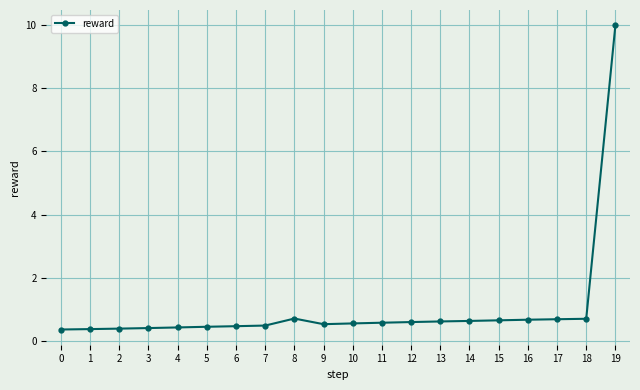

The chart shows a value of 0.7 at 18. True or false?

True